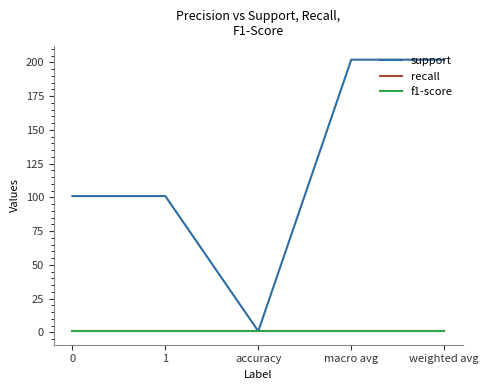

What is the maximum value shown in the chart?

202